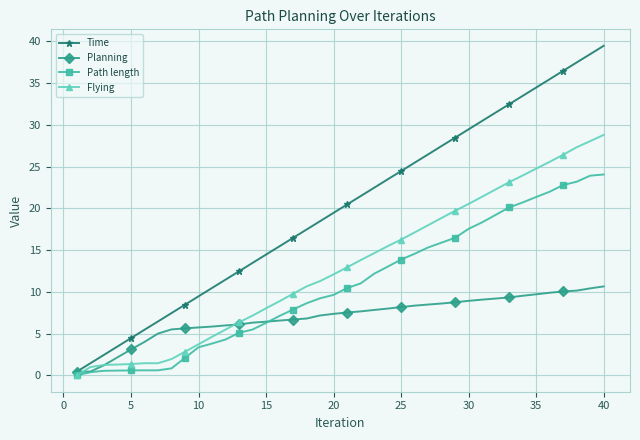

Which series has the largest range (max minus min)?

Time